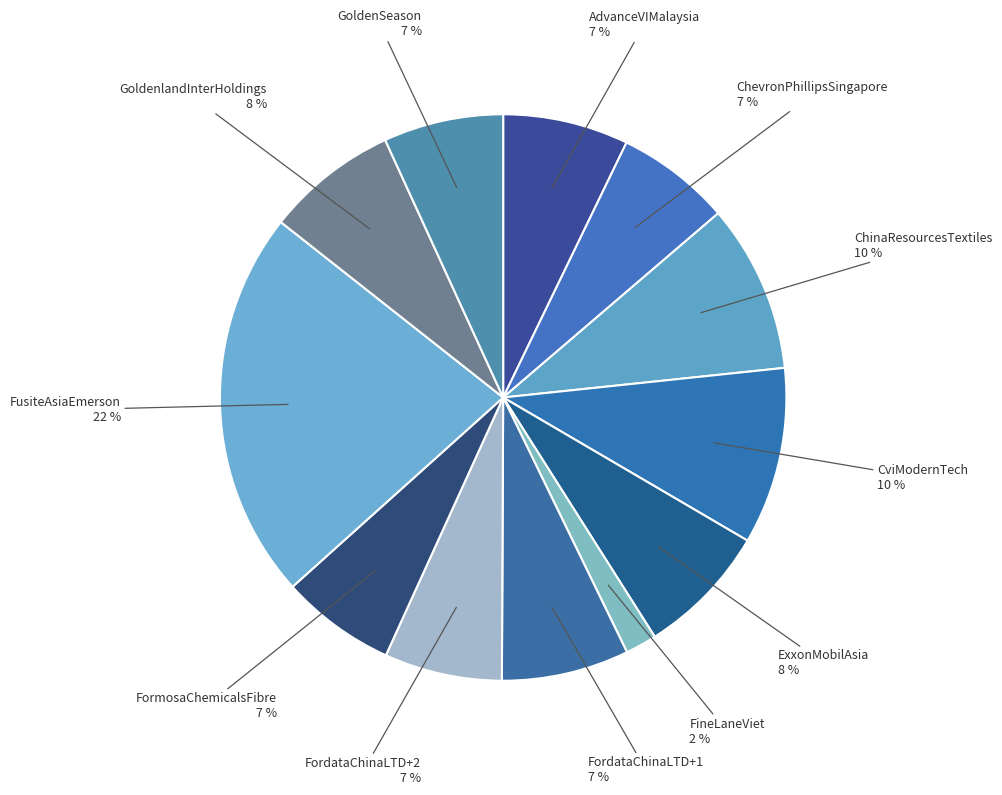

To the nearest percent, what is the combined percentage of GoldenSeason and FordataChinaLTD+2?

14%